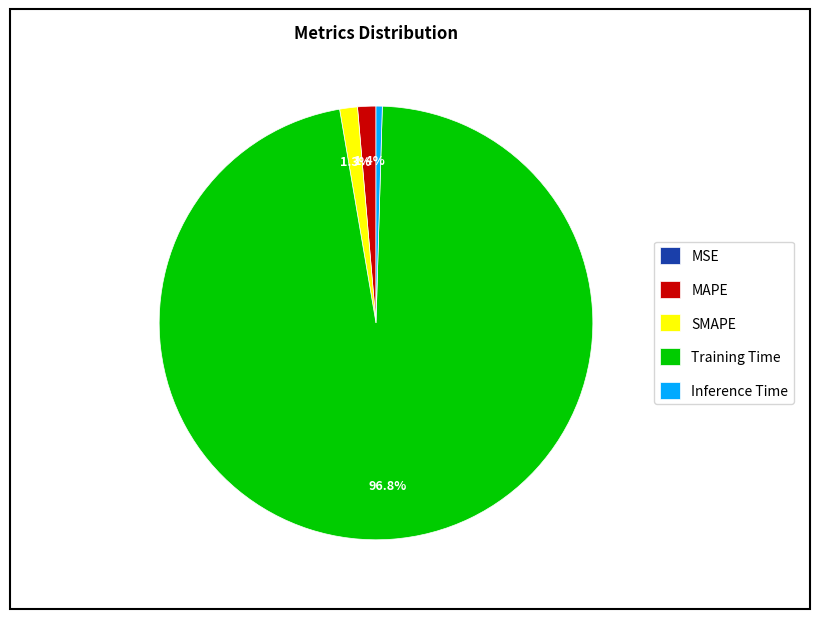

Is there a majority slice in this chart?

Yes